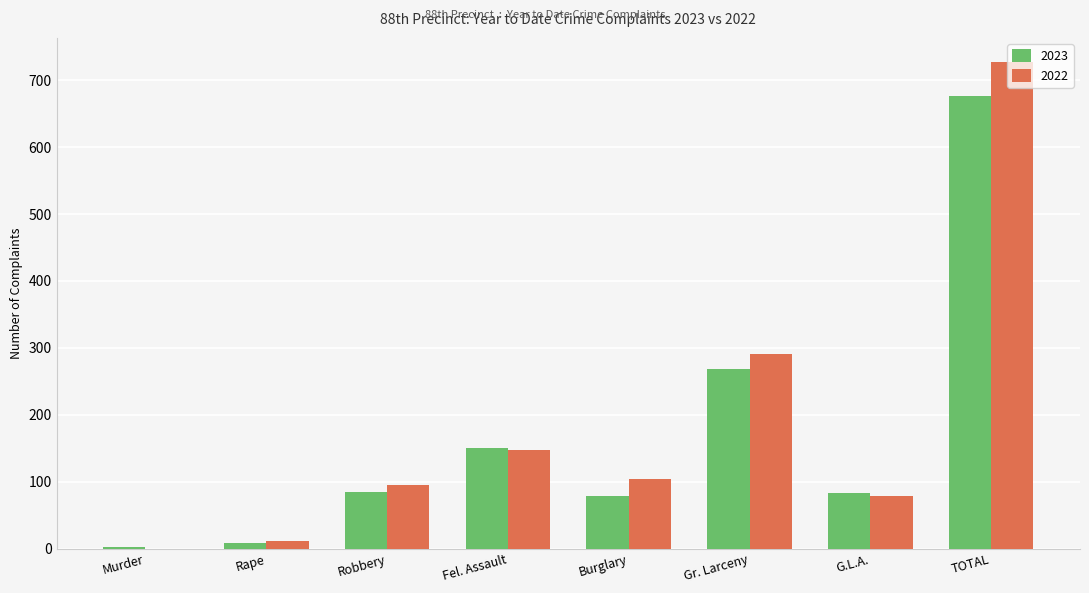

Is the value of 2023 at Burglary greater than the value of 2022 at Fel. Assault?

No